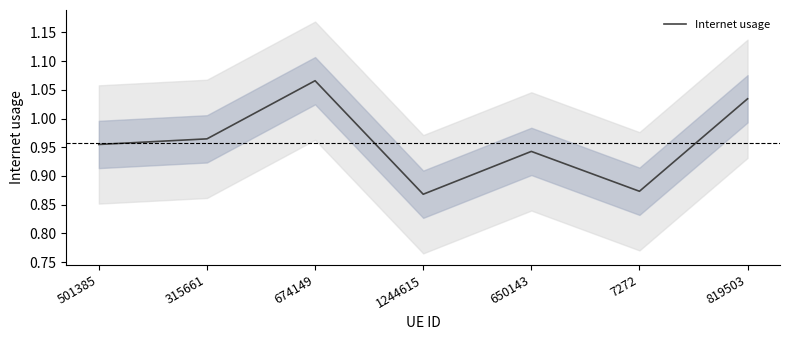

Which has a higher value, 7272 or 819503?

819503